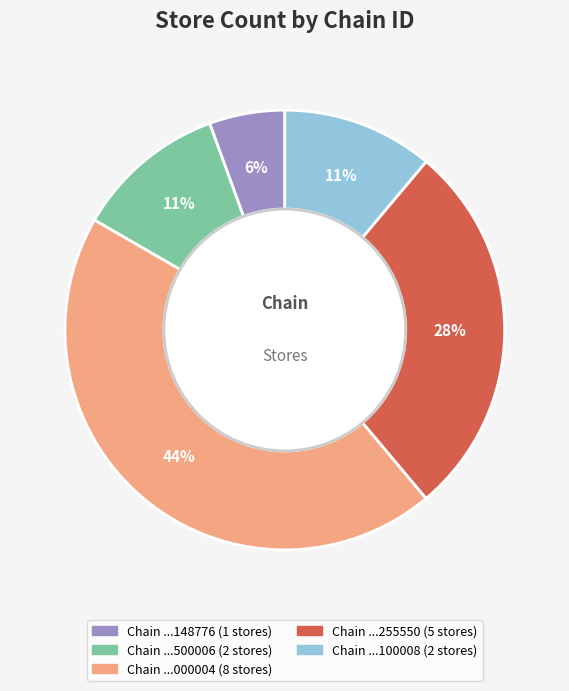

To the nearest percent, what is the average slice percentage?

20%